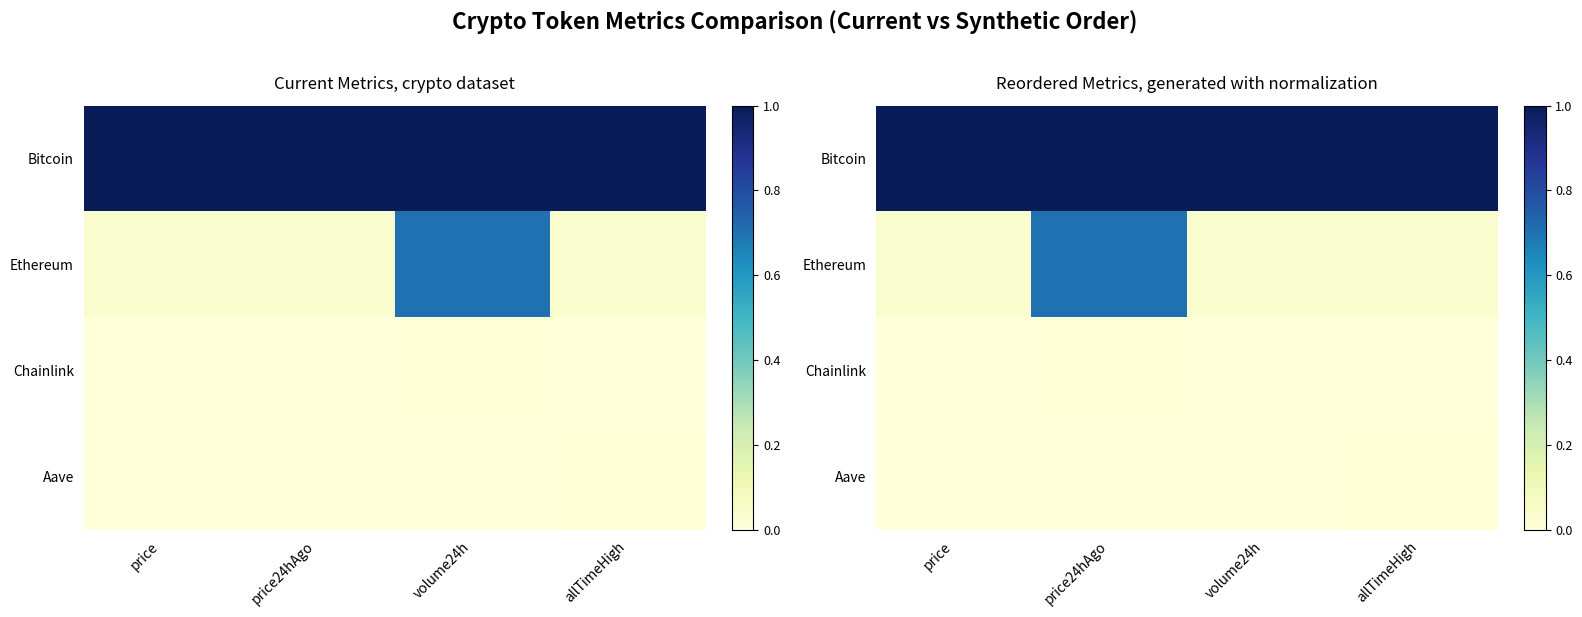

Rank the series at volume24h from highest to lowest value.

Bitcoin, Ethereum, Aave, Chainlink